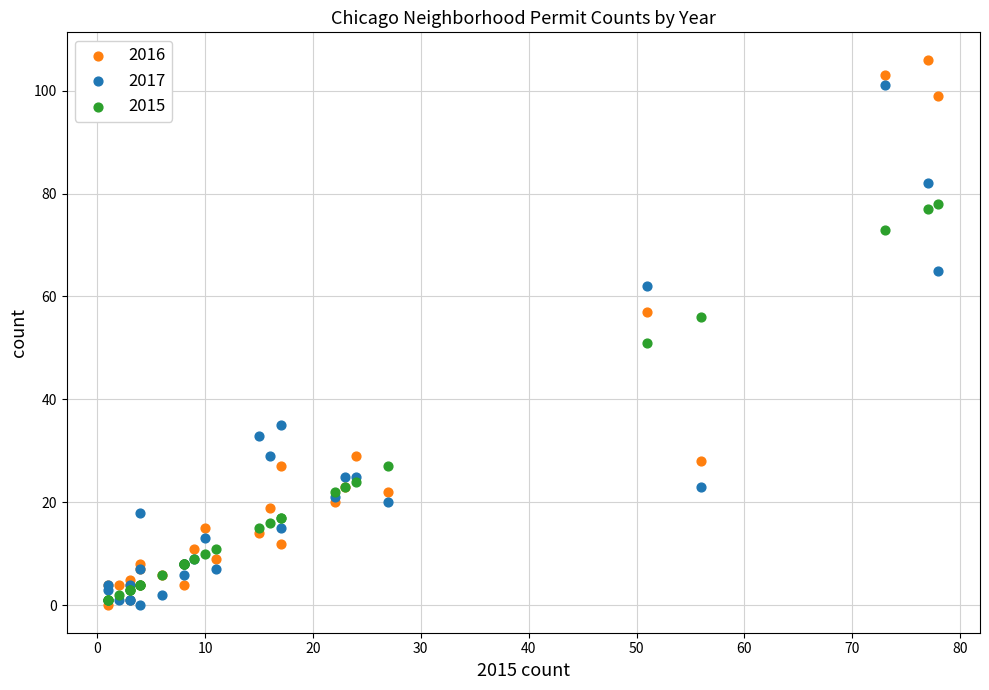

In the 2015 series, what Y value is closest to 39?

27